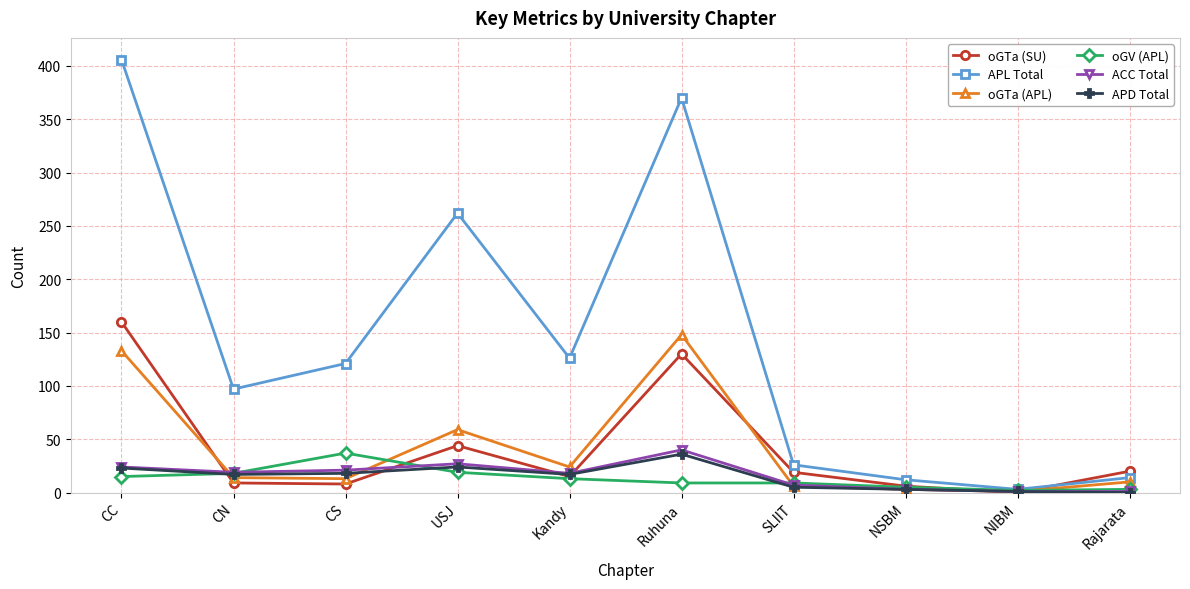

Which label corresponds to the largest value in the chart?

CC